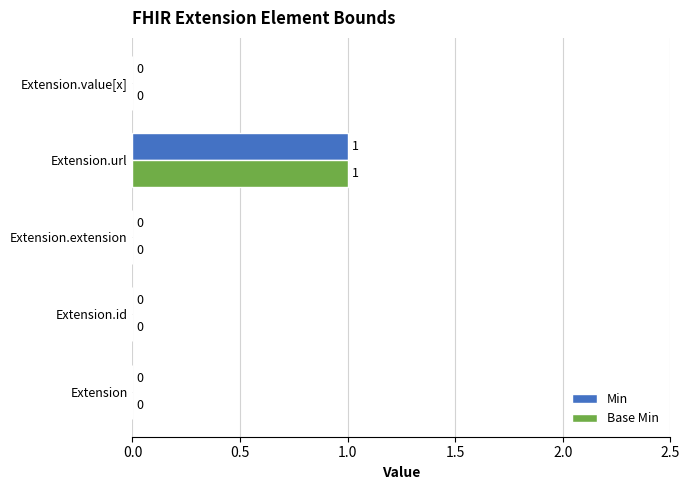

What is the maximum value for Min?

1